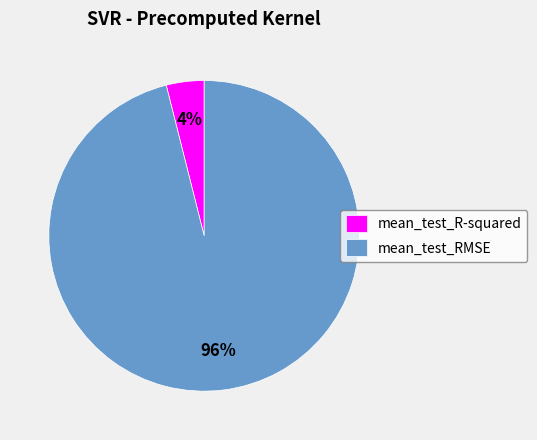

How many slices are in this pie chart?

2